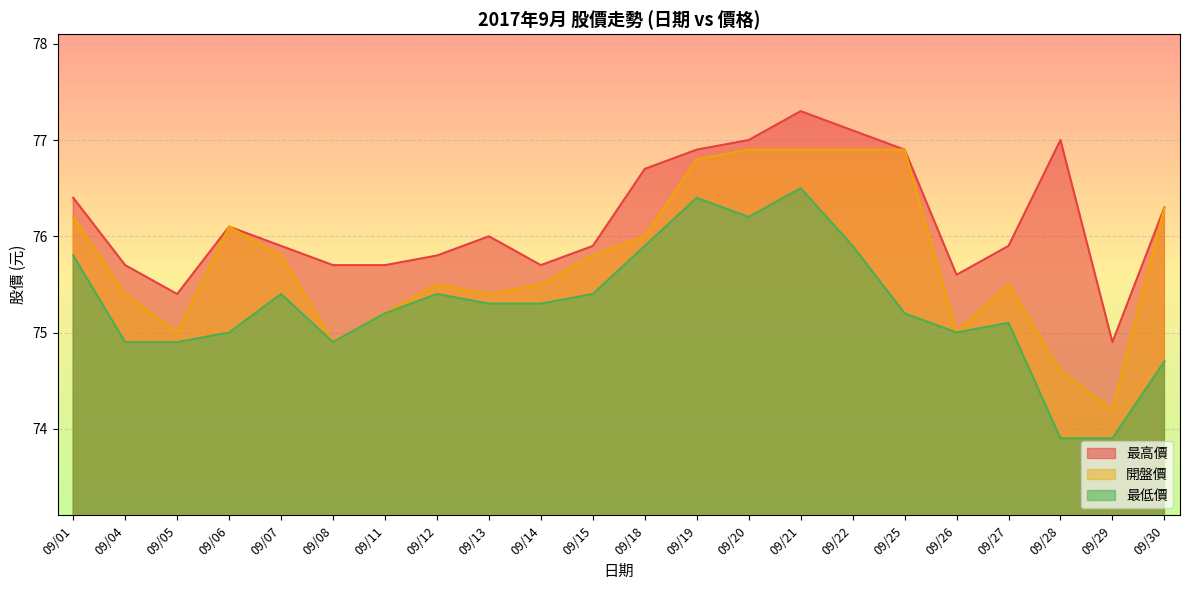

True or false: 最低價 and 最高價 cross at least once.

False